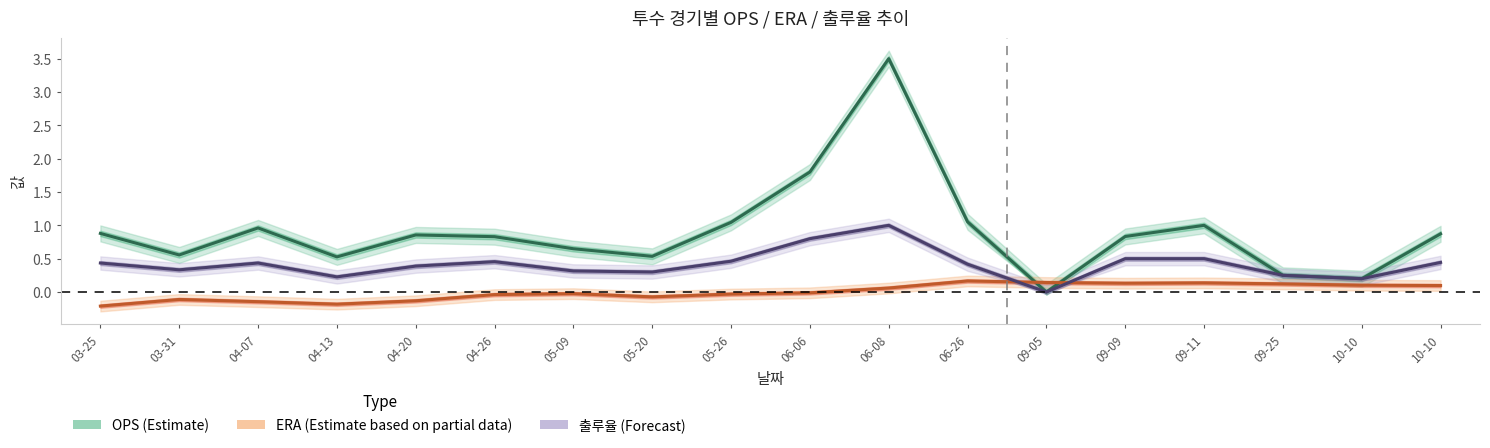

What are all the series names shown in the legend?

OPS (Estimate), ERA (Estimate based on partial data), 출루율 (Forecast)